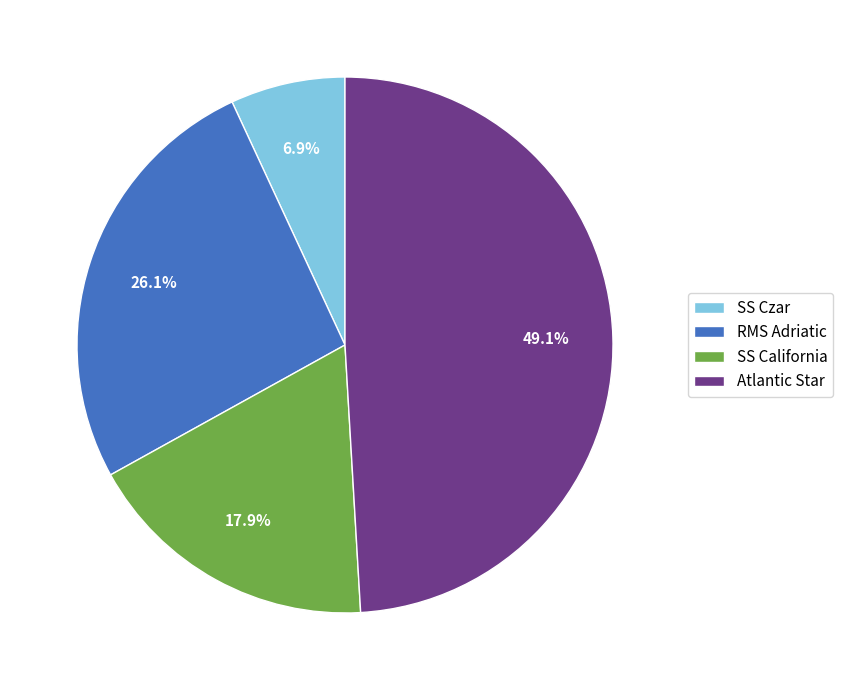

The SS Czar slice represents 7% of the pie. True or false?

True